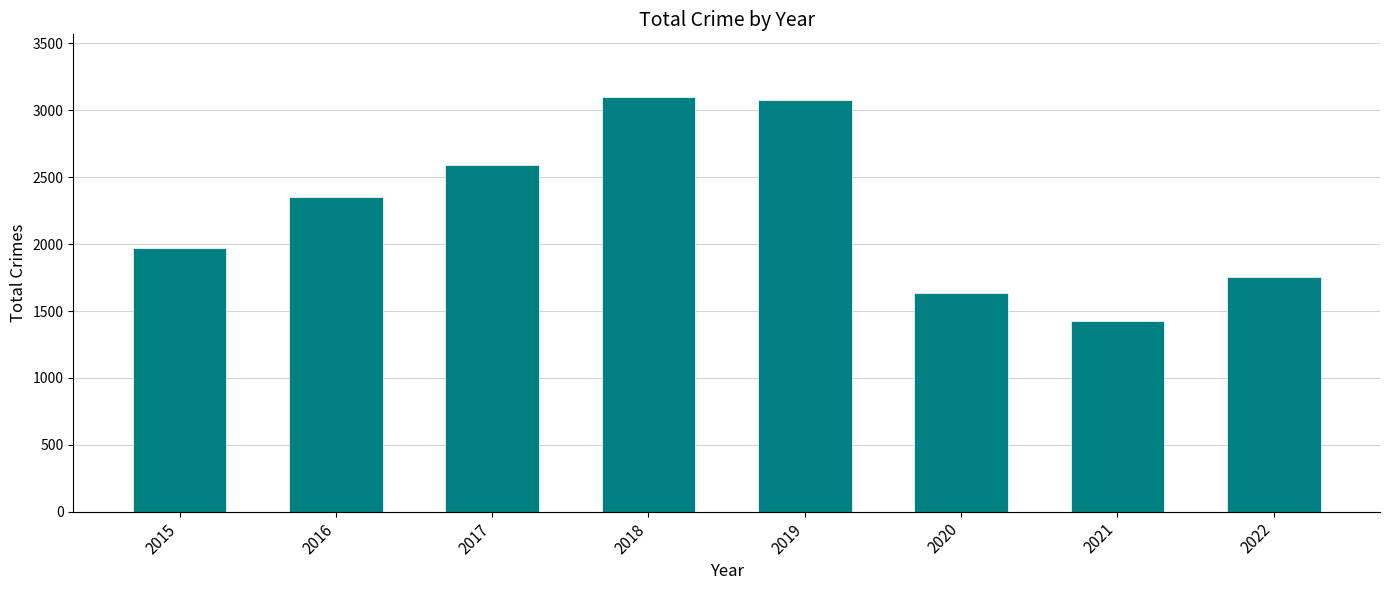

Reading left to right, transcribe all the data shown in this chart.

1968	2352	2592	3103	3080	1634	1422	1757